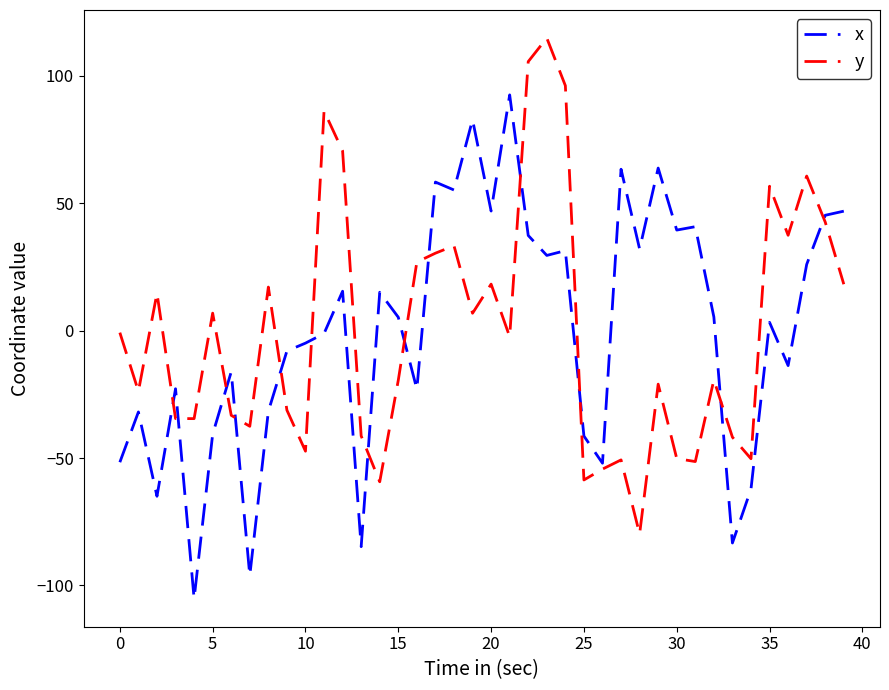

After their last crossing, which series has the higher values: x or y?

x